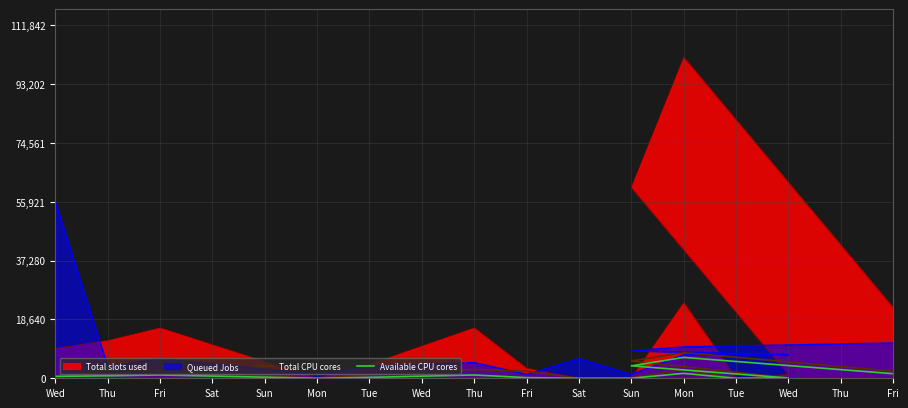

At which label is Available CPU cores closest to 3304?

Sun